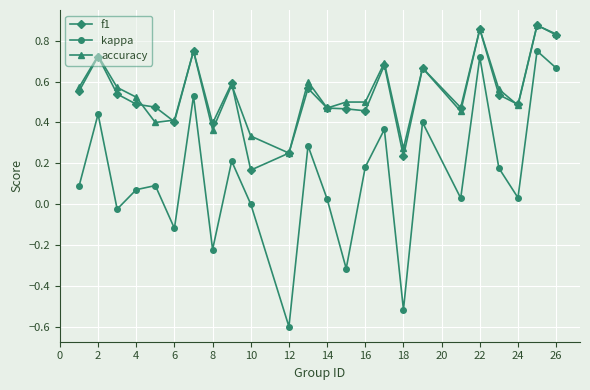

What is the minimum value shown in the chart?

-0.6